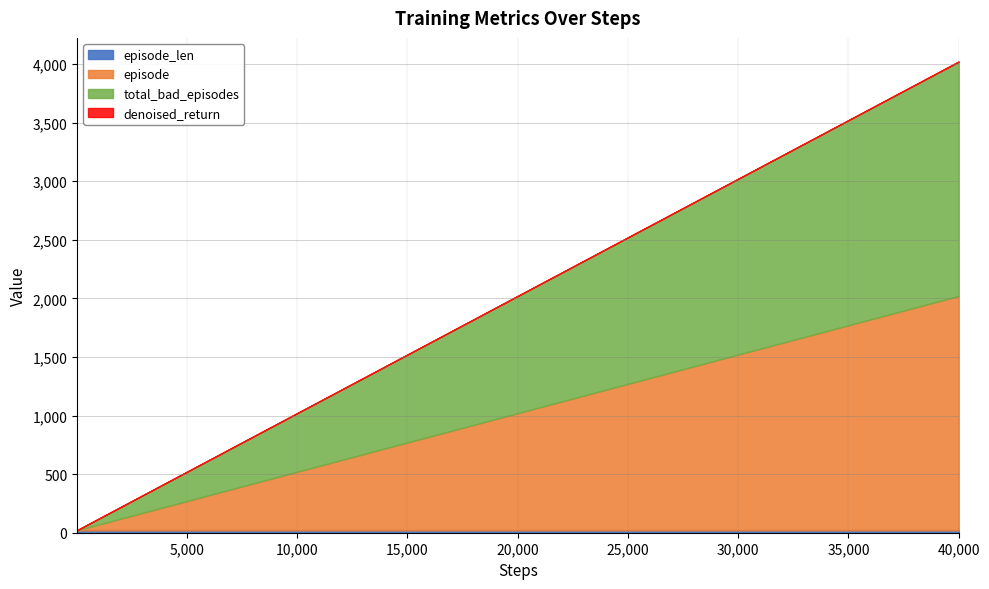

Does the chart have visible grid lines?

Yes